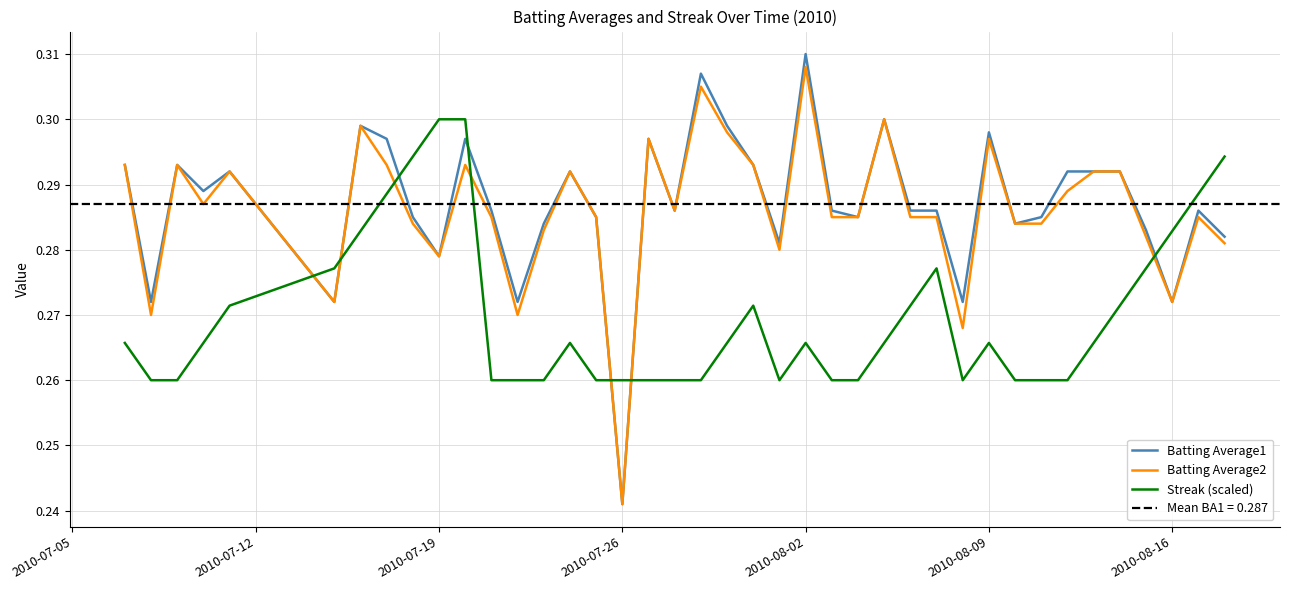

Is it true that Batting Average2 equals 0.2 at 2010-08-09?

False